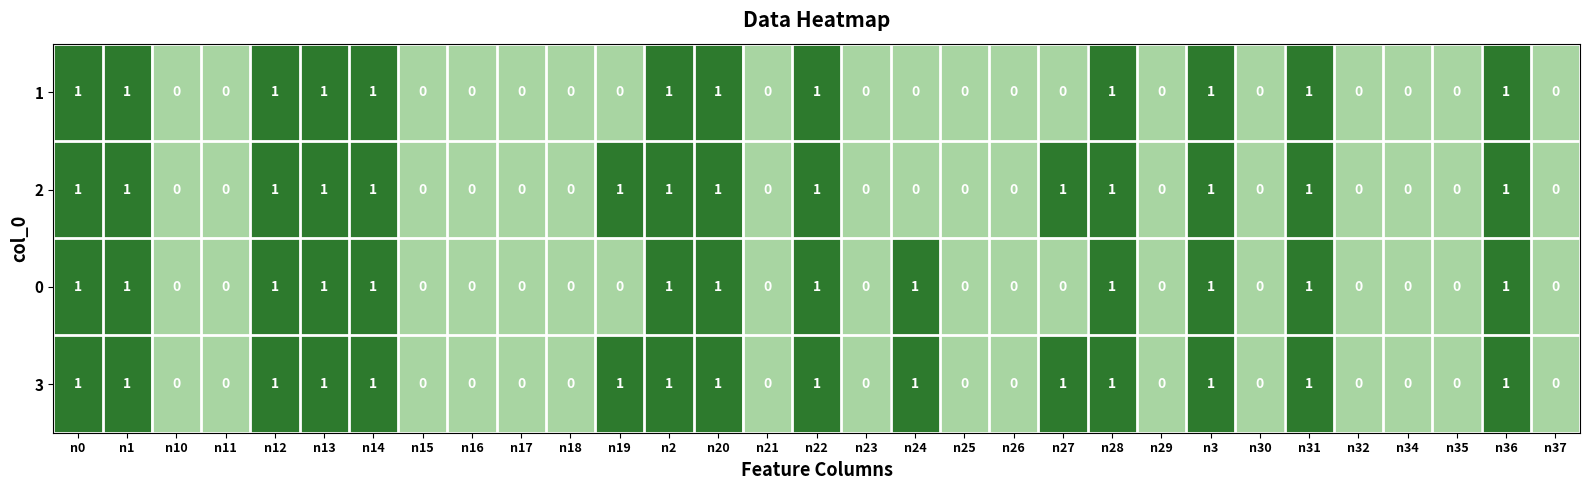

Rank the series by their average value, from highest to lowest.

3, 2, 0, 1